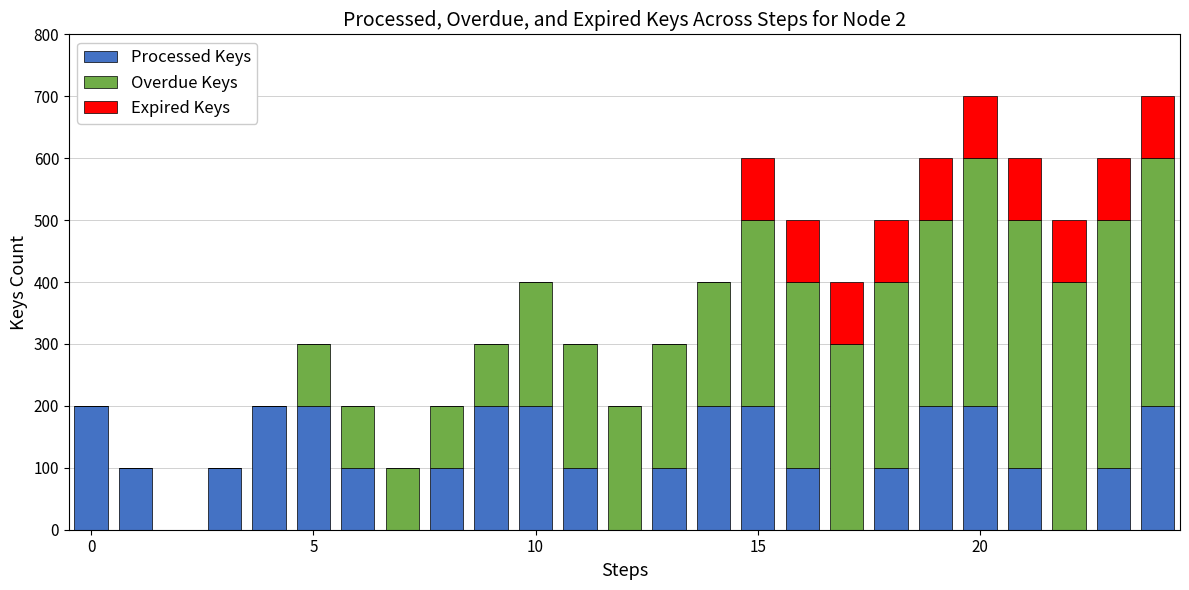

What is the sum of all Processed Keys values?

3000